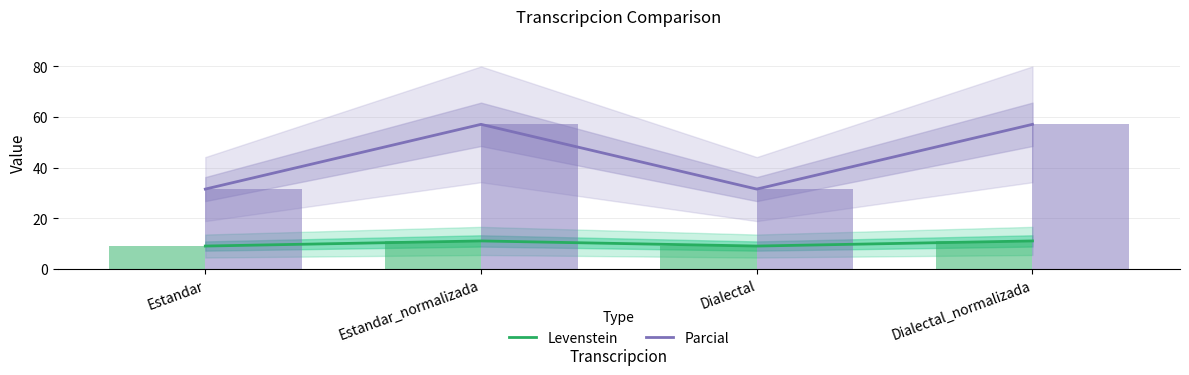

How many values in the Levenstein series are below 11?

2